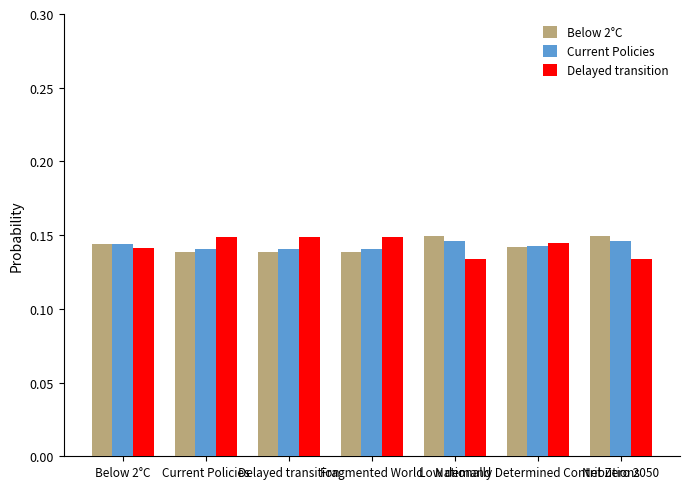

What is the label of the 7th bar from the right?

Below 2°C